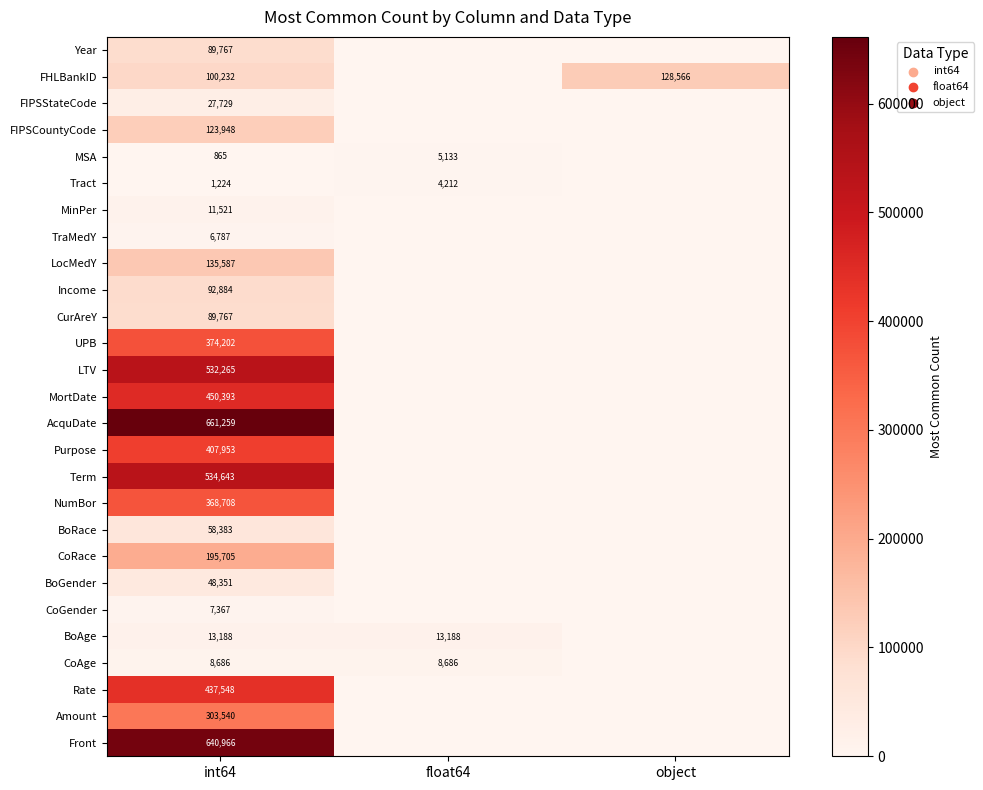

Is it true that Year equals 24404 at int64?

False